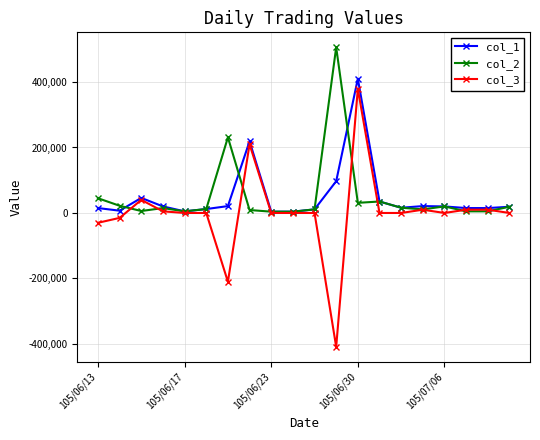

True or false: col_2 and col_3 intersect in this chart.

True